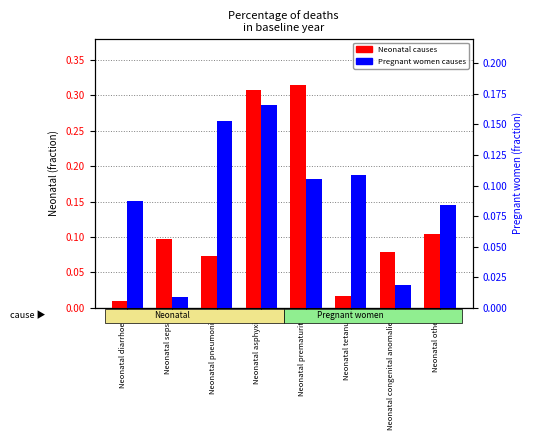

Which series has the widest spread of values?

Neonatal causes